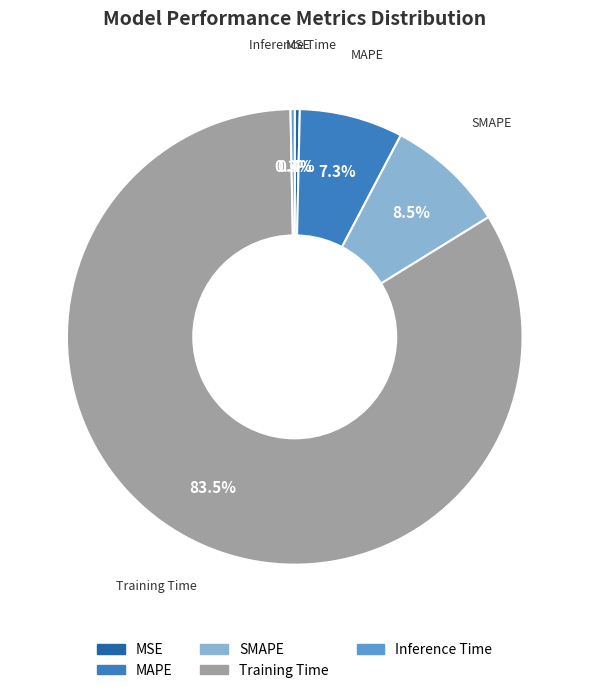

What is the largest slice in the pie chart?

Training Time